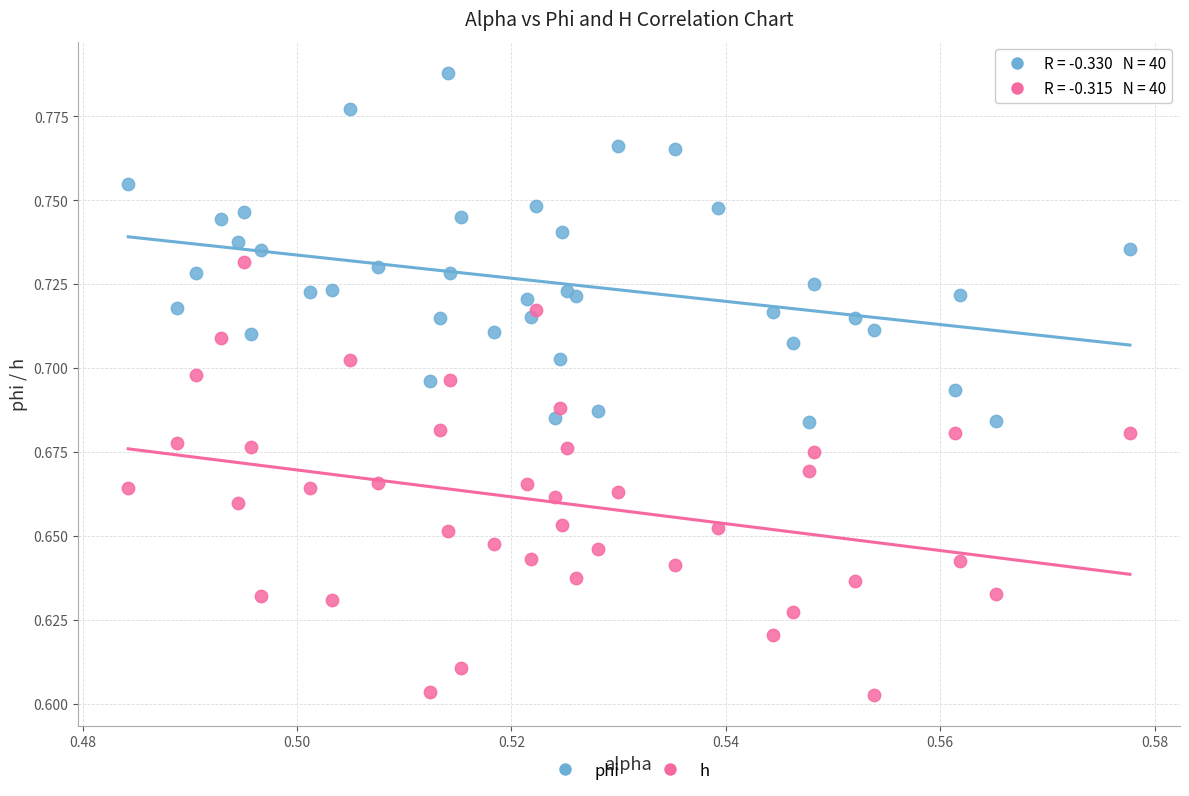

Which series contains the lowest Y value?

h